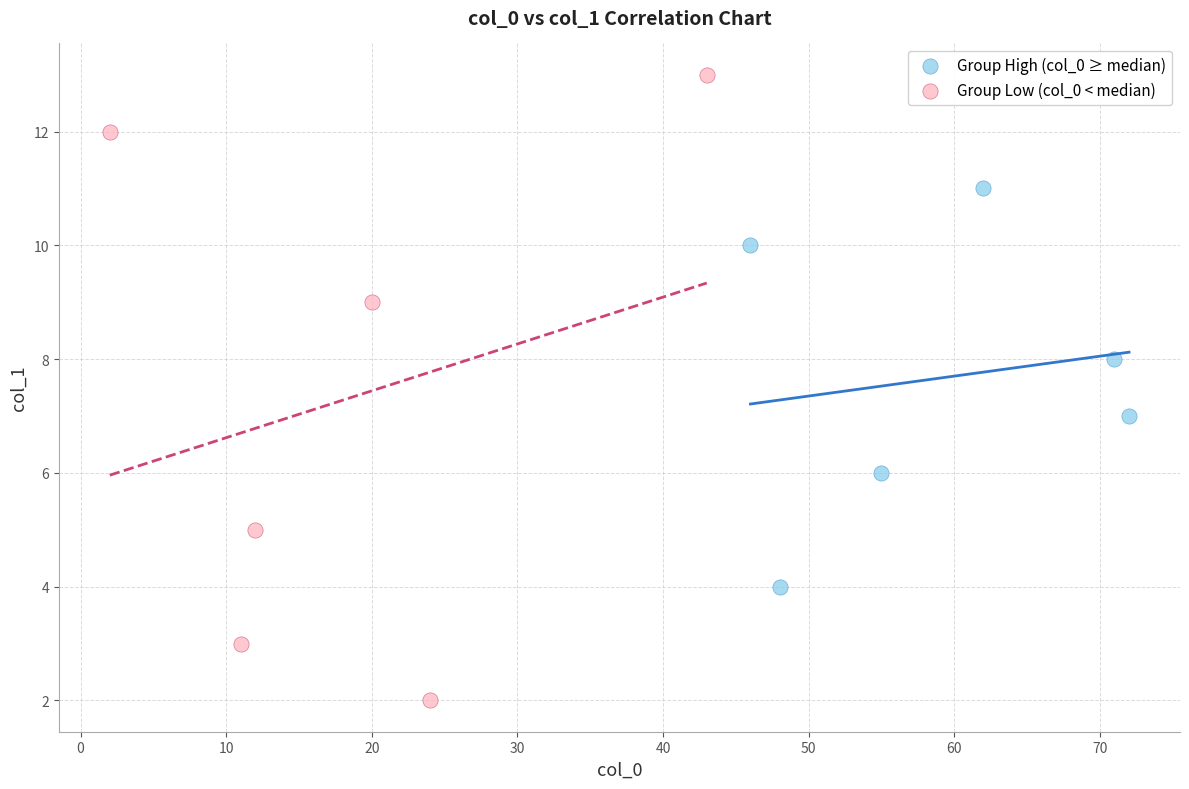

Which series reaches the maximum Y coordinate?

Group Low (col_0 < median)